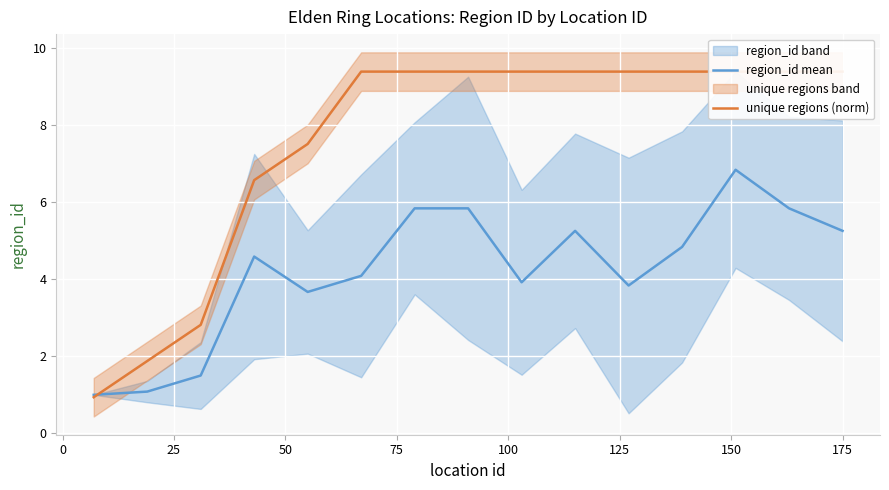

What is the smallest value displayed?

0.9